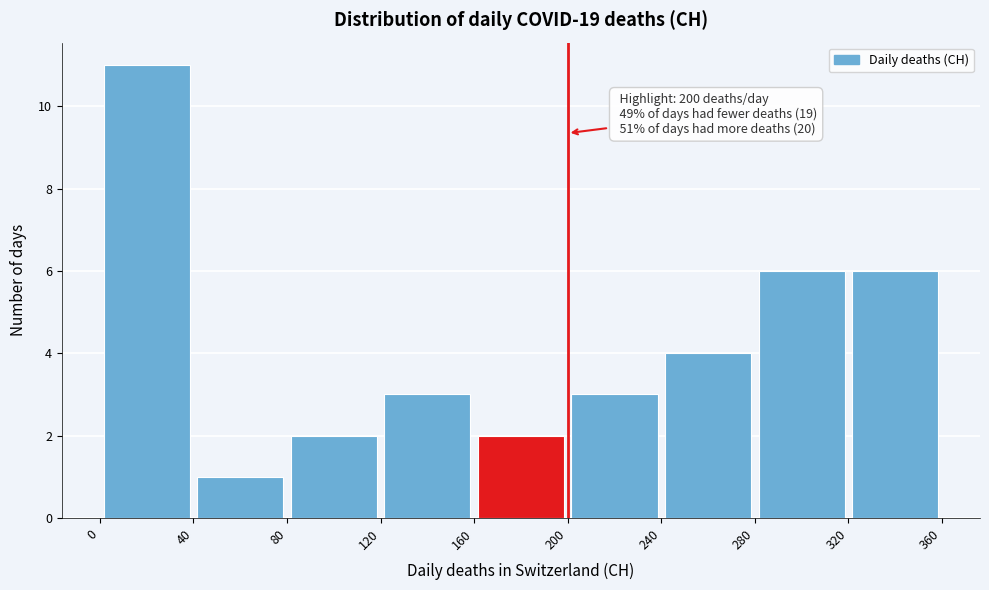

Over which range of the x-axis is the bar tallest?

0 to 40